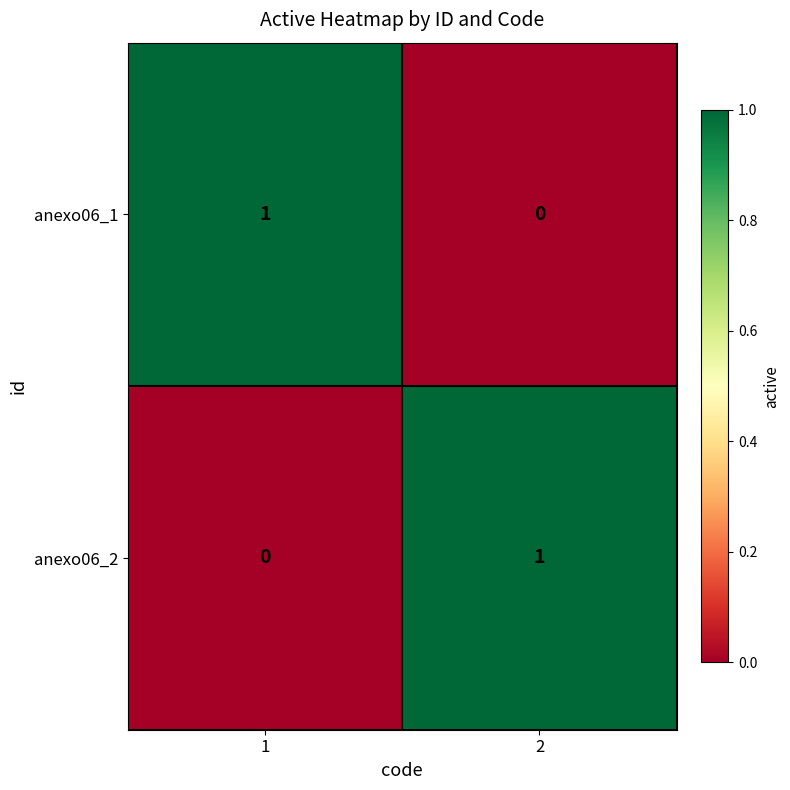

Is the value of anexo06_2 at 1 greater than the value of anexo06_1 at 1?

No